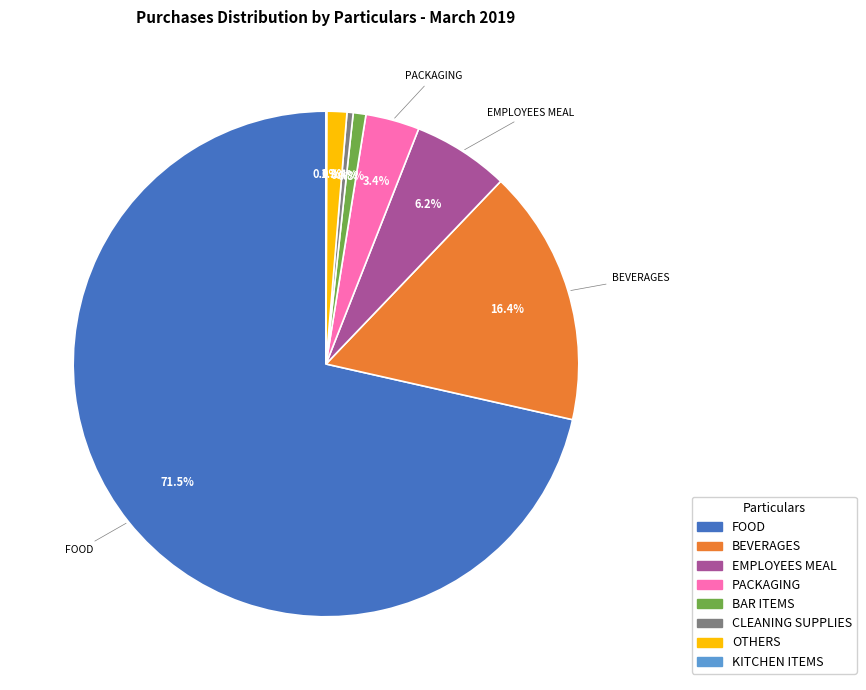

Do FOOD and BEVERAGES together represent more than half of the pie?

Yes